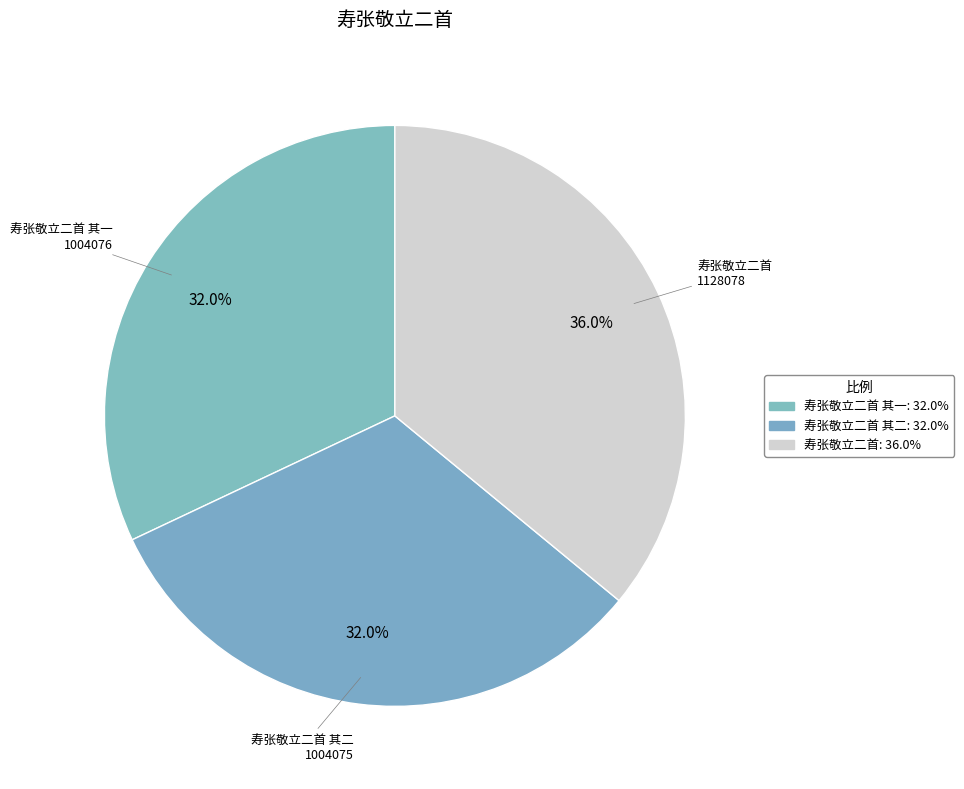

Count the number of slices in the pie.

3